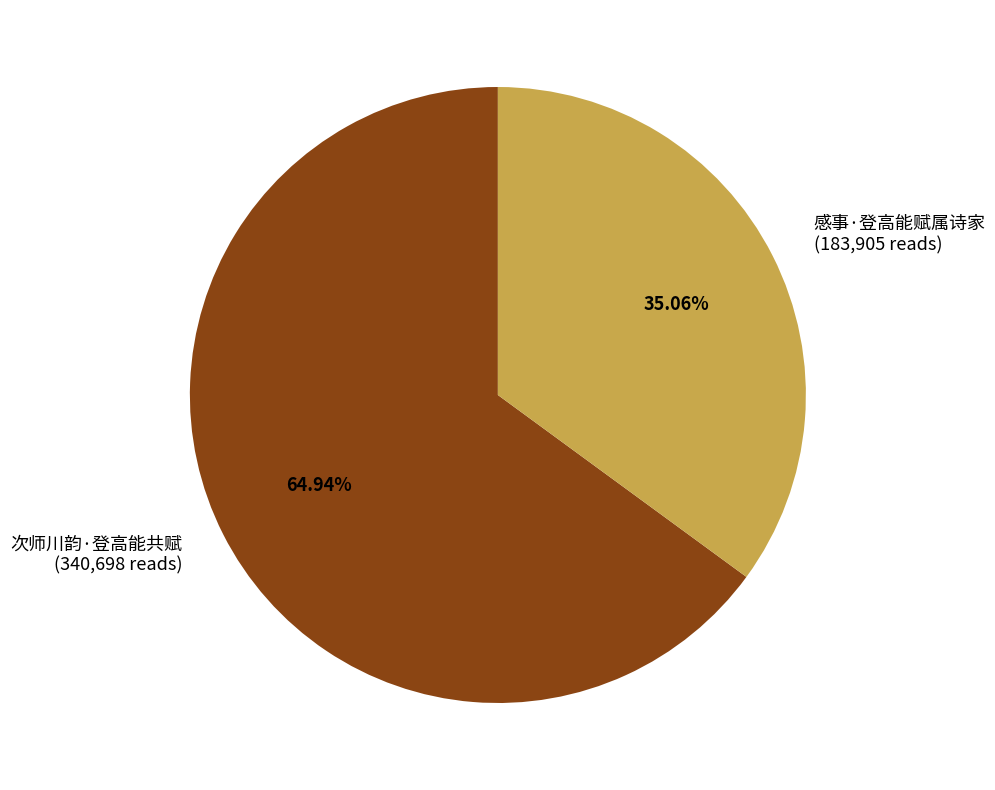

Which category has the smallest portion of the pie?

感事·登高能赋属诗家